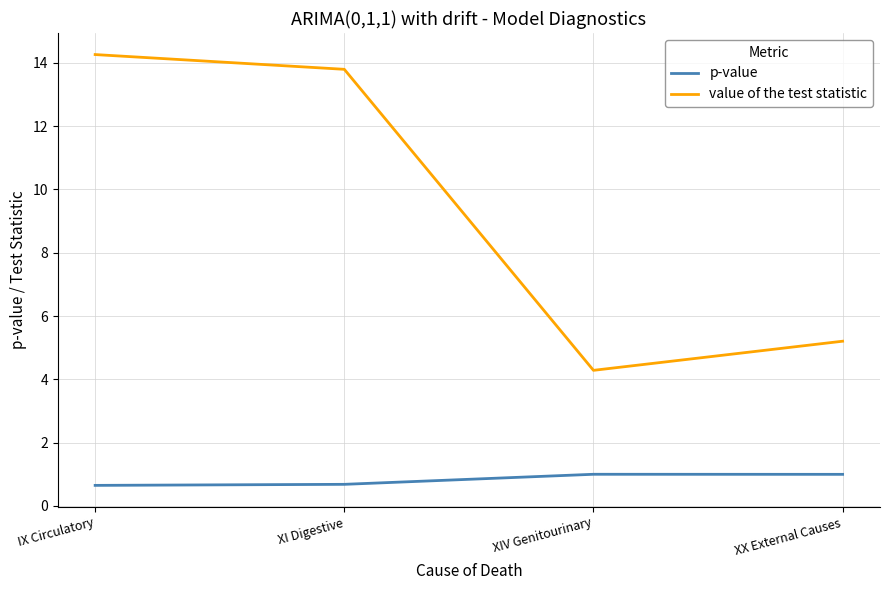

How many series are shown in this chart?

2